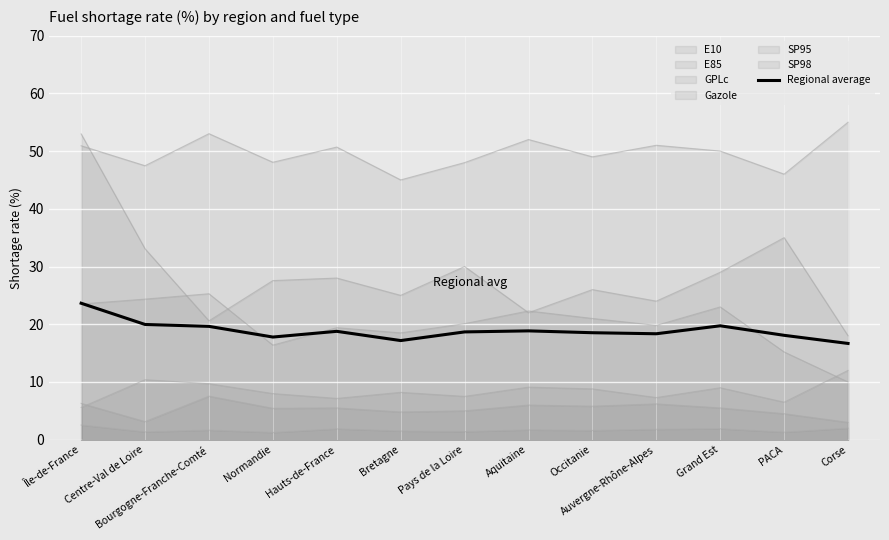

The chart shows a value of 23.6 at Île-de-France. True or false?

True